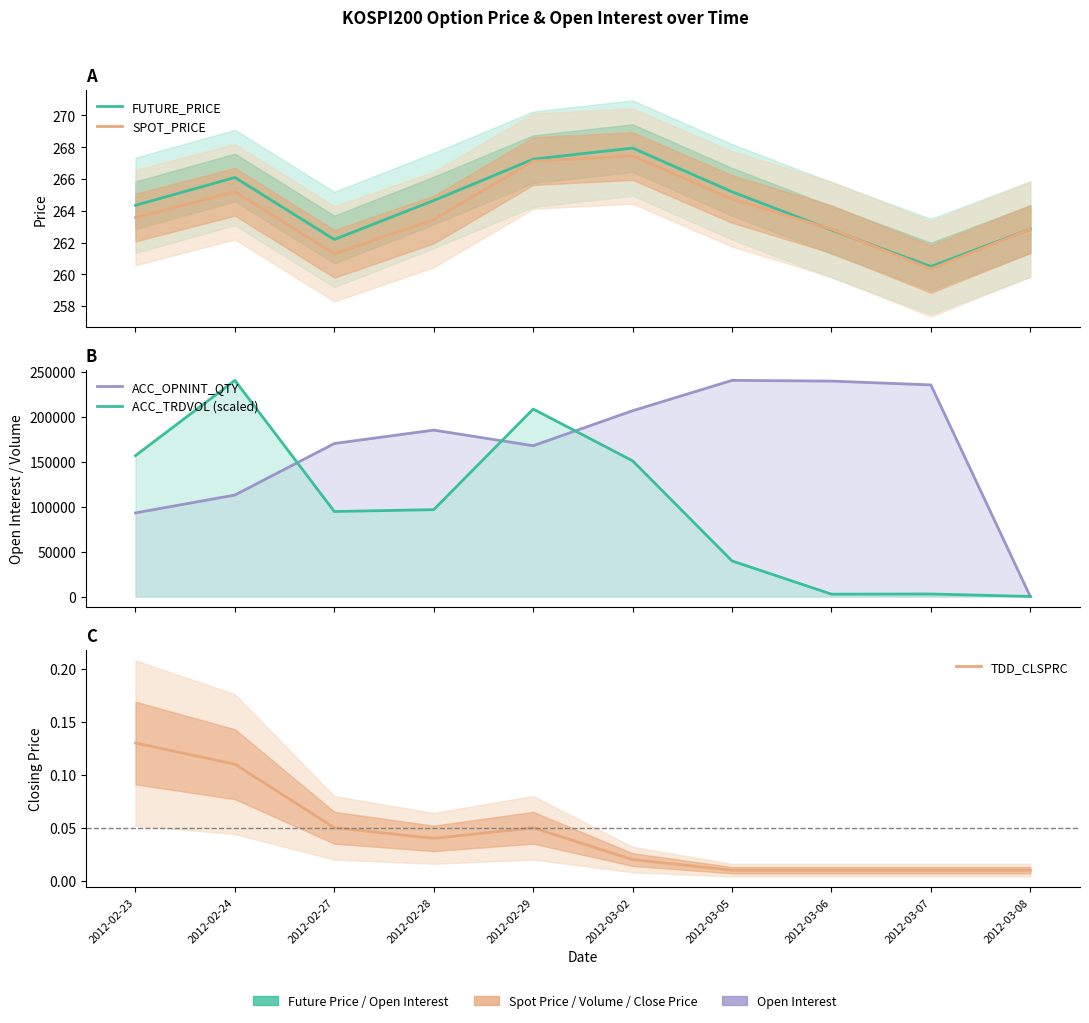

True or false: SPOT_PRICE has a value of 262.9 at 2012-03-08.

True